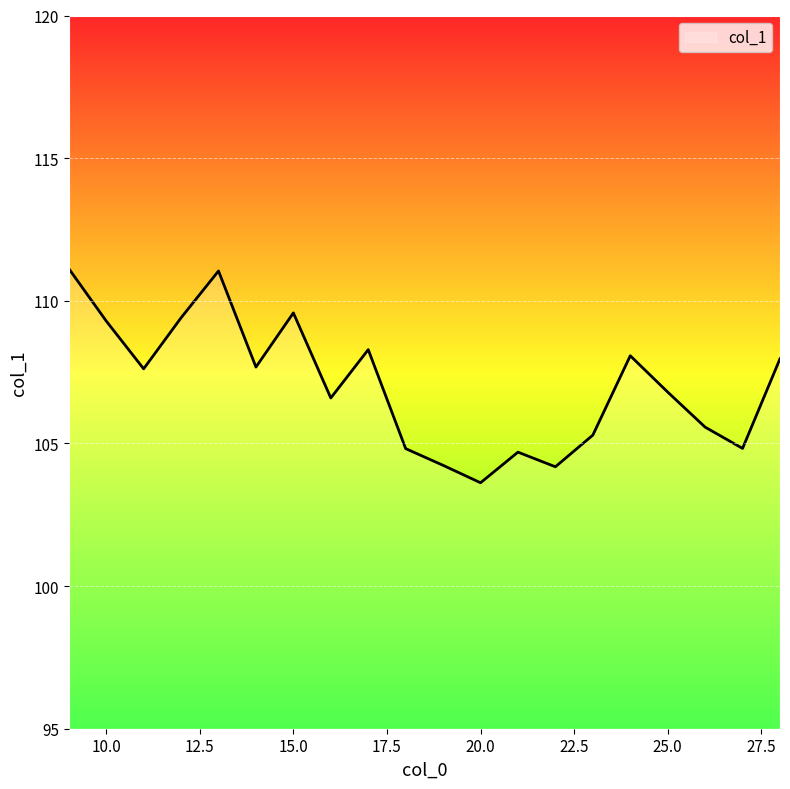

What is the difference between the maximum and minimum values?

7.5